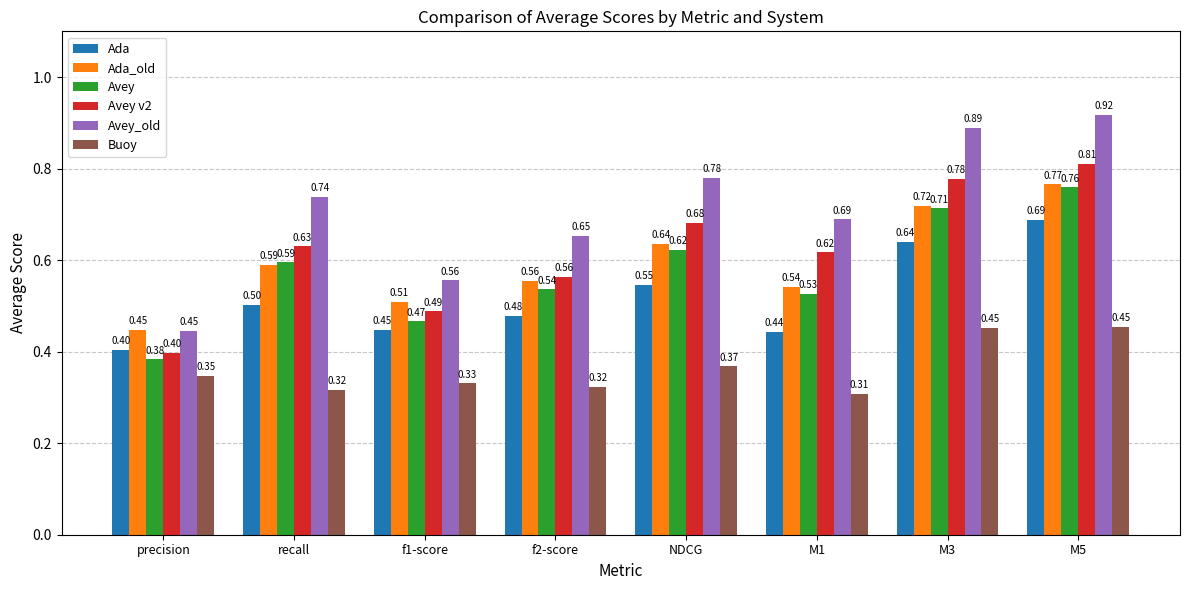

What is the average value of the Ada series?

0.5